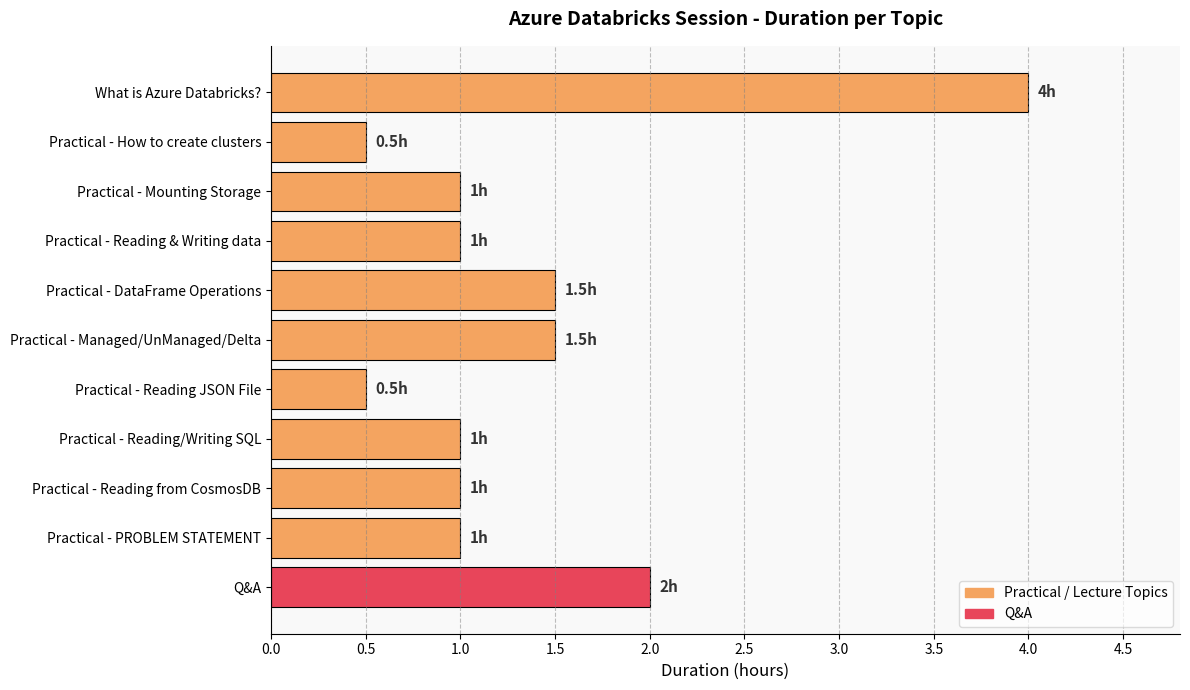

What value does the data have at Q&A?

2.0